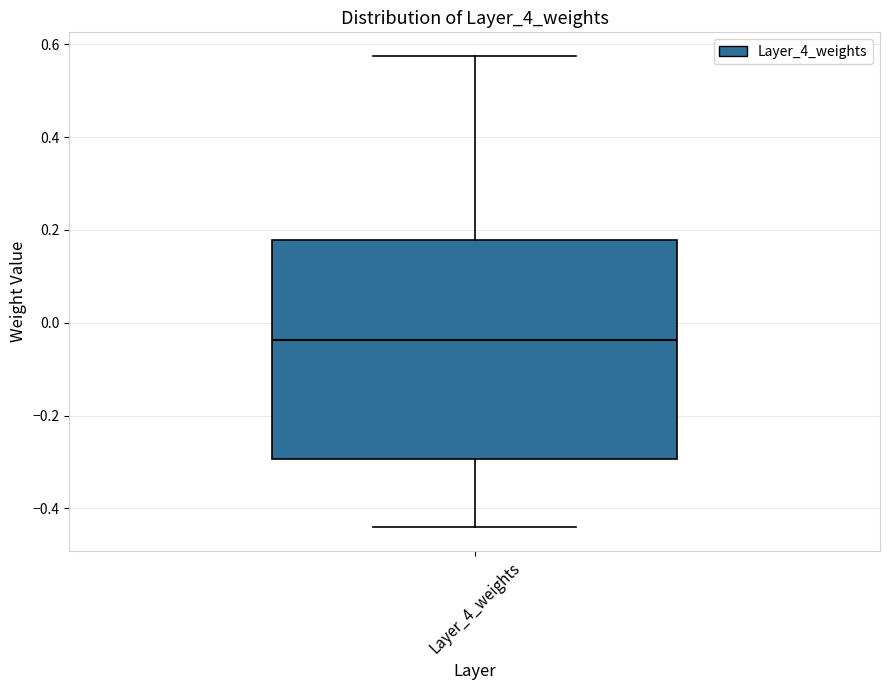

Read this box plot against the y-axis: the position of the median line, the range covered by the box, and the ends of both whiskers. The values are not printed on the chart, so give them approximately, as read against the axis.

median -0.04, box -0.30 to 0.18, whiskers -0.44 to 0.58